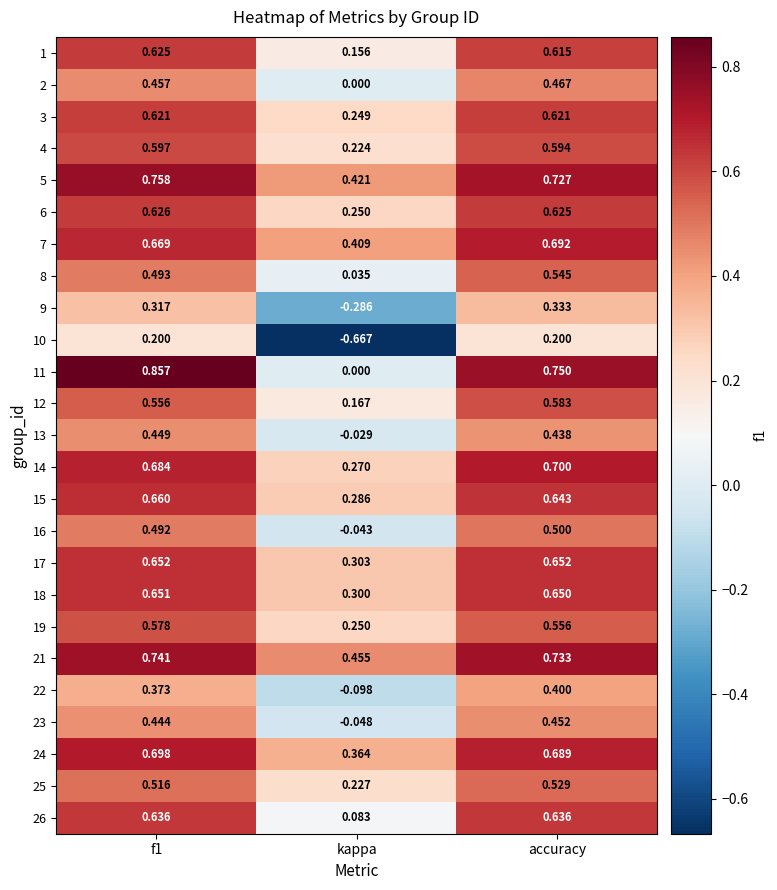

At which label is 17 closest to 0?

kappa